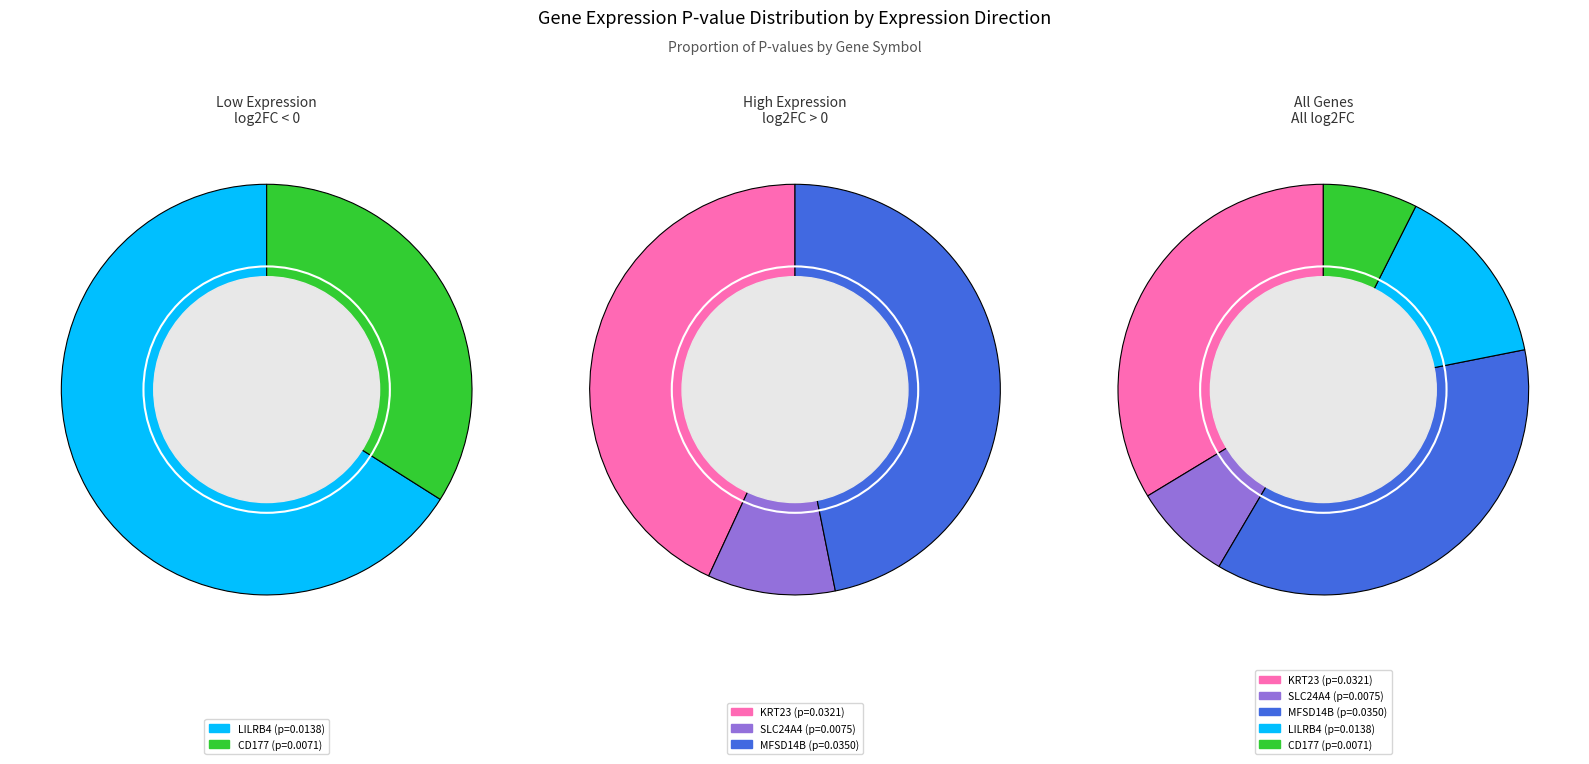

How many slices are in this pie chart?

5